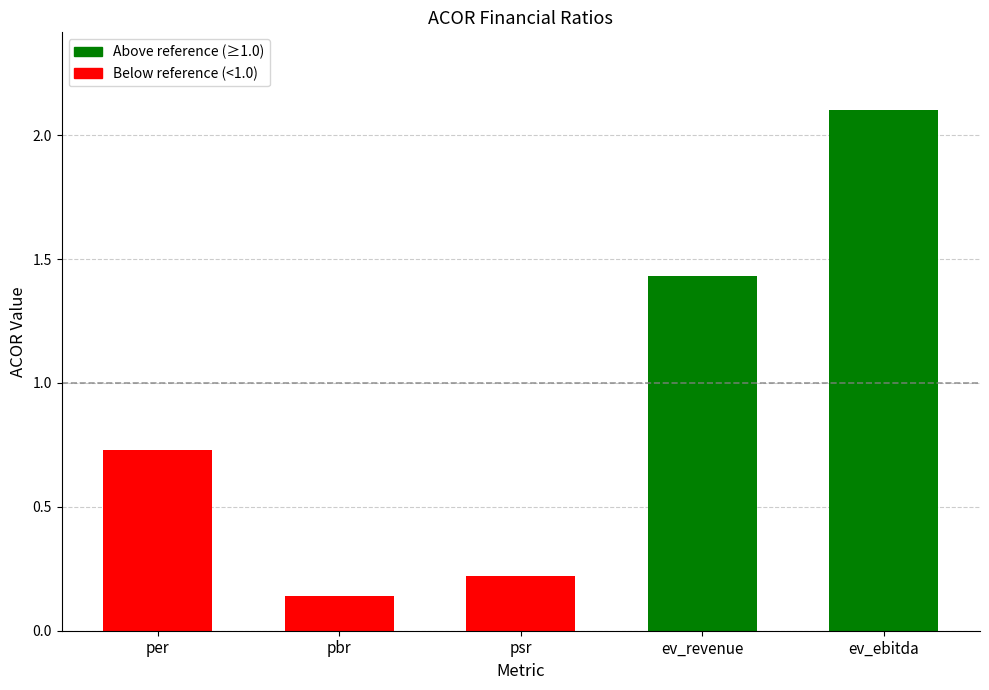

Where is the data nearest to the value 1?

per